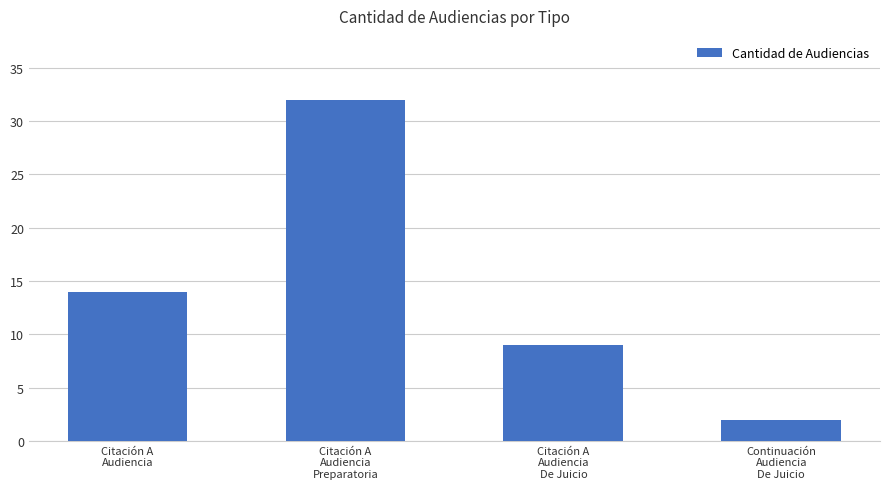

What is the difference between the second highest and second lowest values?

5